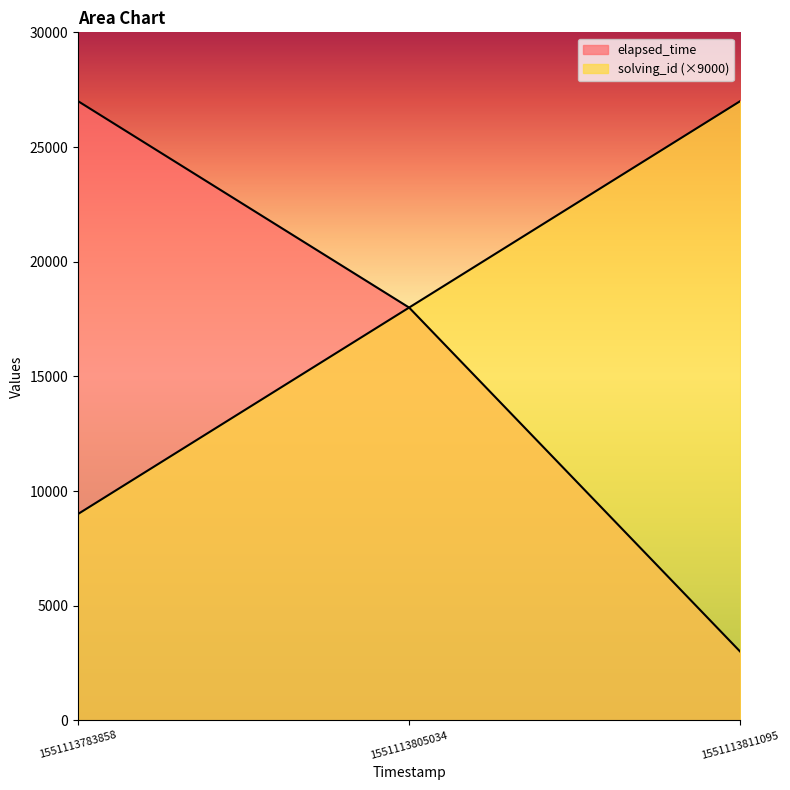

What is the approximate value of elapsed_time at 1551113811095, to the nearest 100?

3000